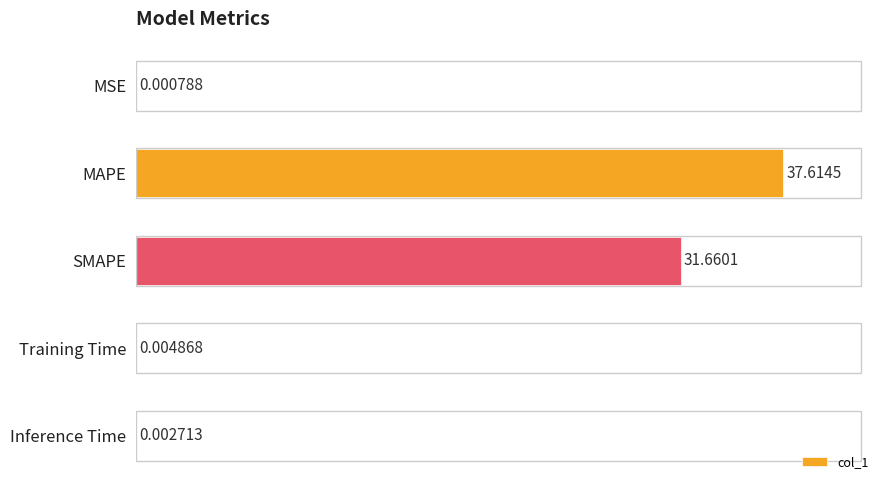

At which label is the value closest to 50?

SMAPE